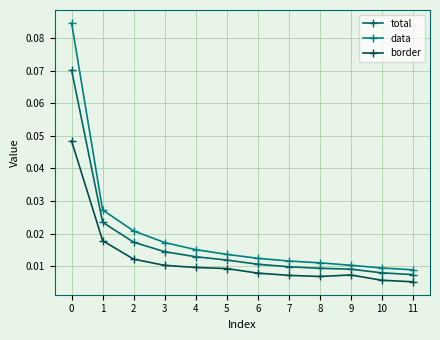

True or false: total has a value of 0.0 at 7.

True